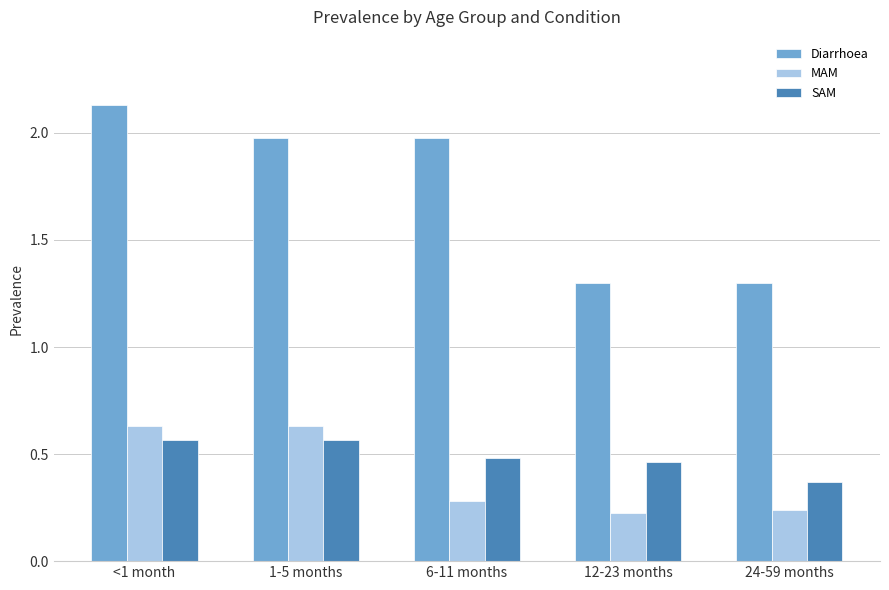

Rank the series at 12-23 months from highest to lowest value.

Diarrhoea, SAM, MAM